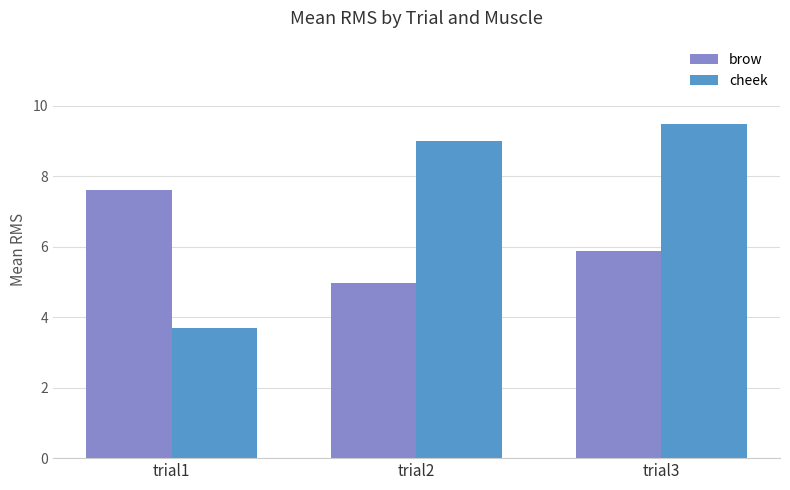

What is the spread (max minus min) of values at trial1?

3.9